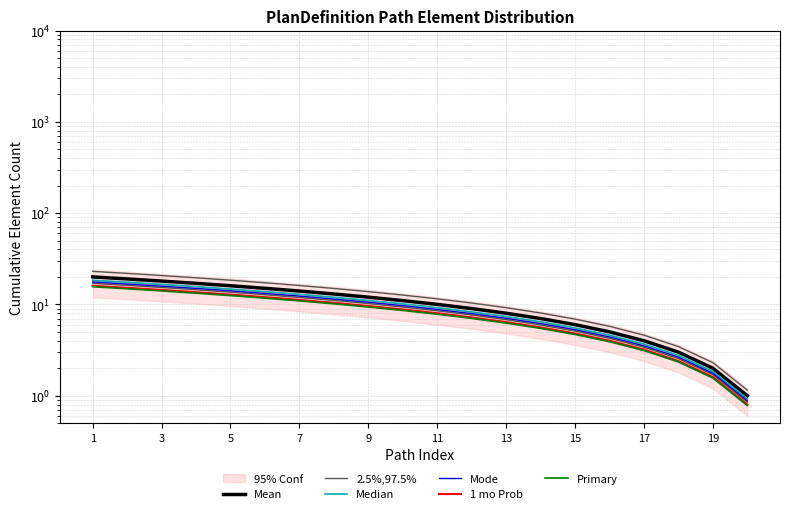

How many values in the Mean series are below 11?

10